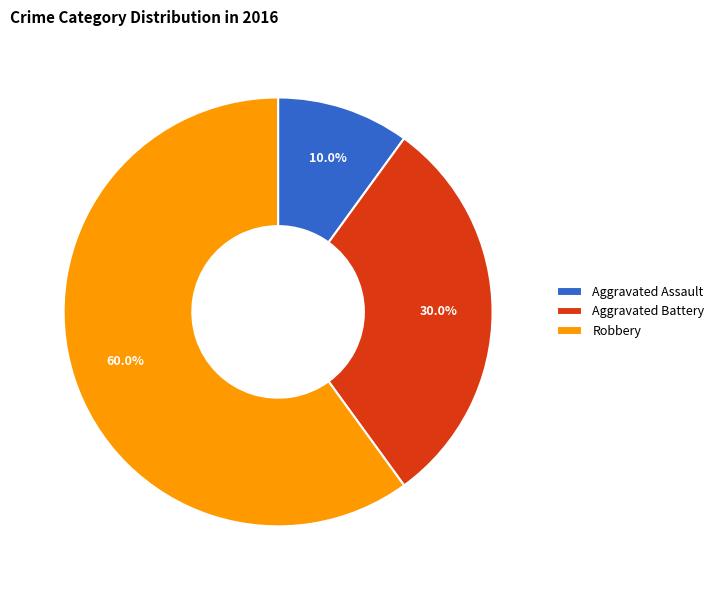

Between Aggravated Battery and Robbery, which is larger?

Robbery